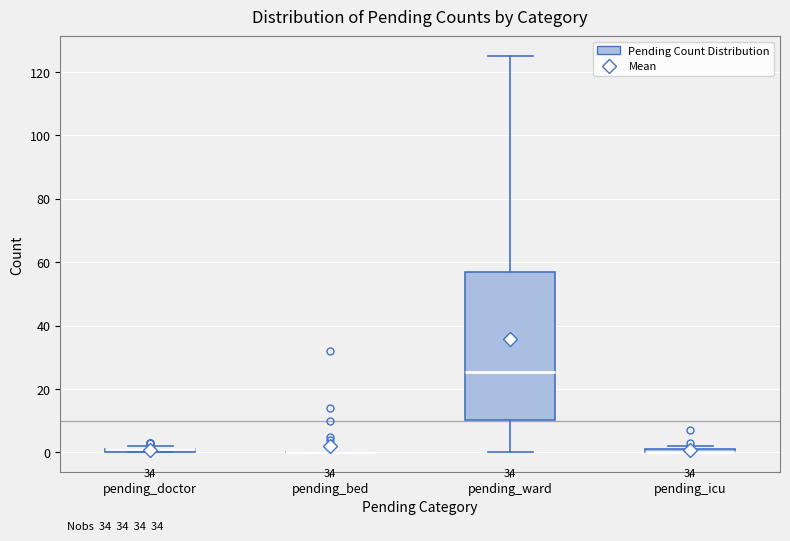

Comparing the boxes themselves (not the whiskers), which one is the tallest?

pending_ward